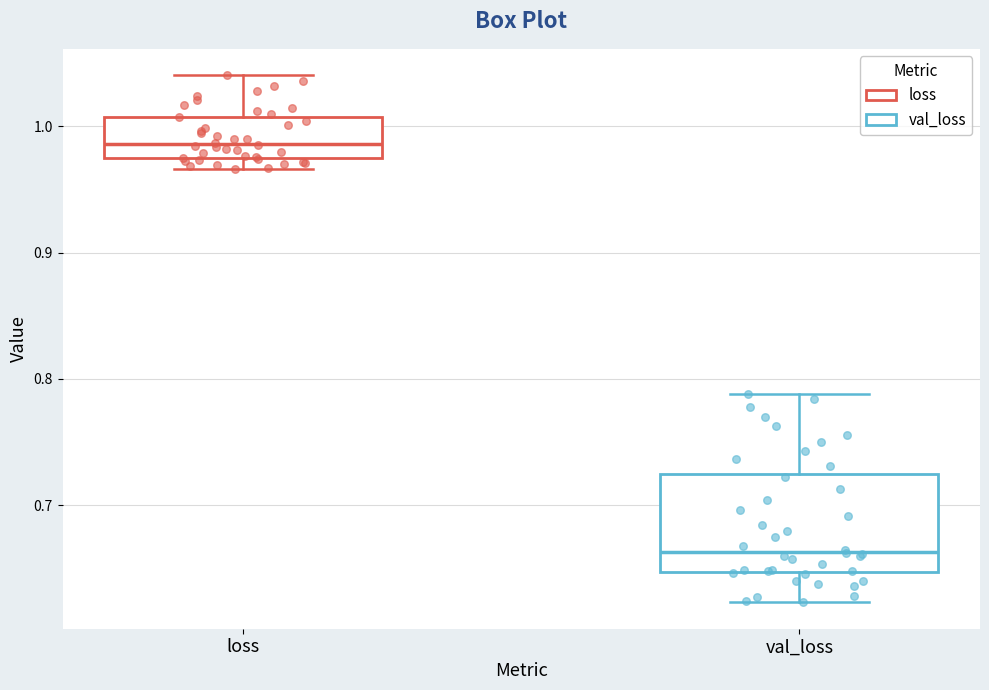

Which box is the tallest, from its lower edge to its upper edge?

val_loss